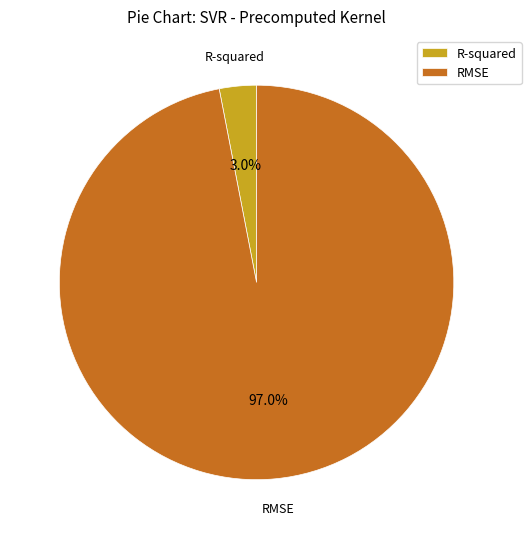

Is RMSE the majority of the pie?

Yes